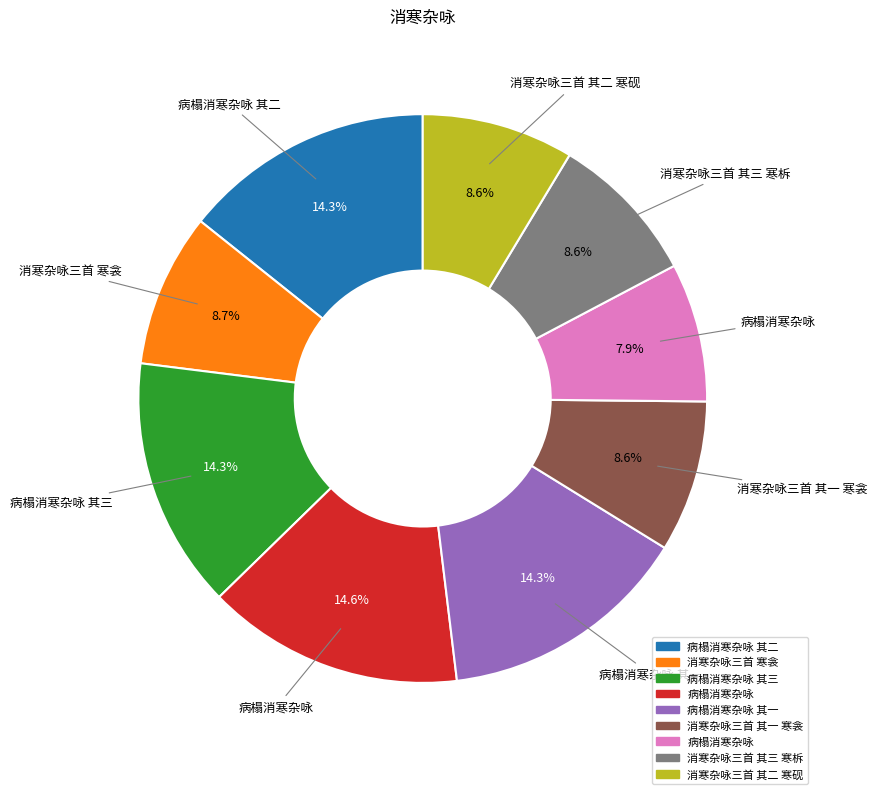

Is there any slice that represents more than half of the pie?

No